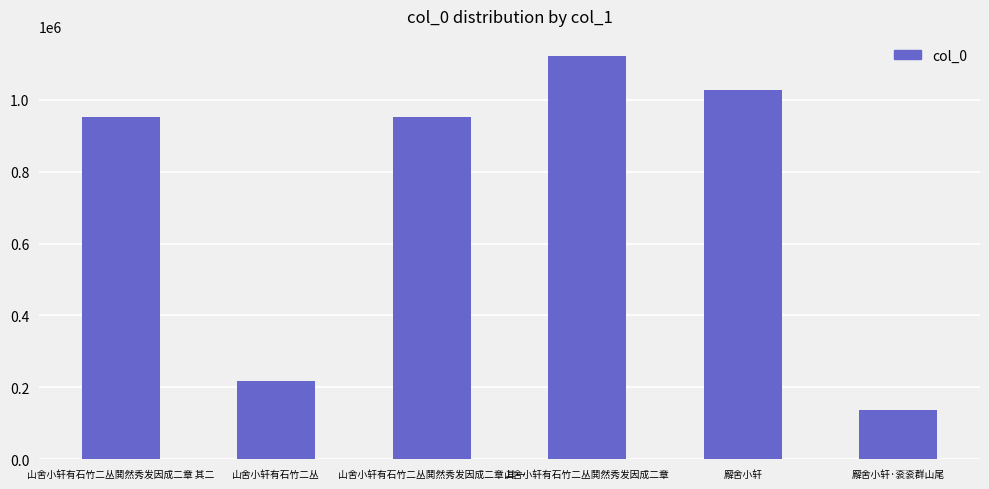

The value at 廨舍小轩 is 432409. True or false?

False